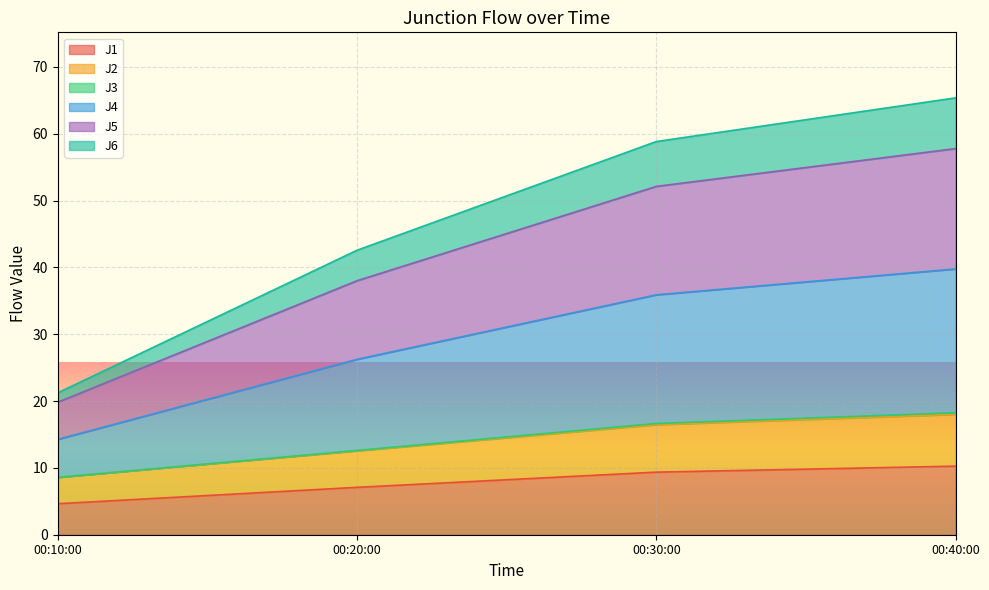

Which series has the largest range (max minus min)?

J4